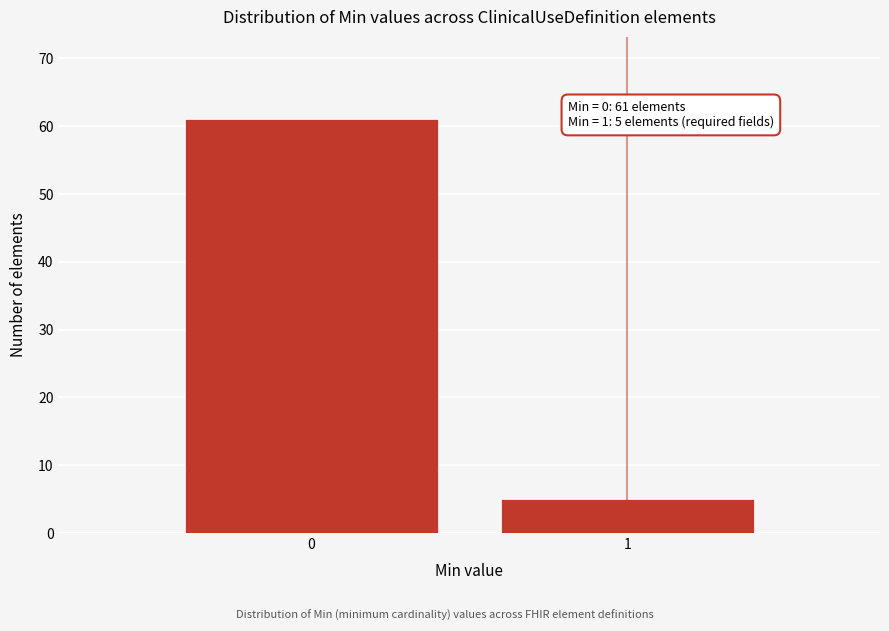

Reading left to right, what are all the values shown in this chart?

61	5